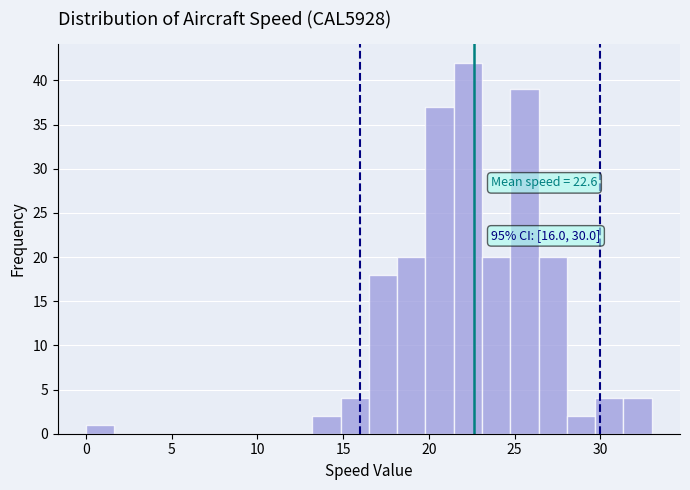

Around what value on the x-axis is the tallest bar? Give the approximate position of its centre, as read against the axis.

22.5